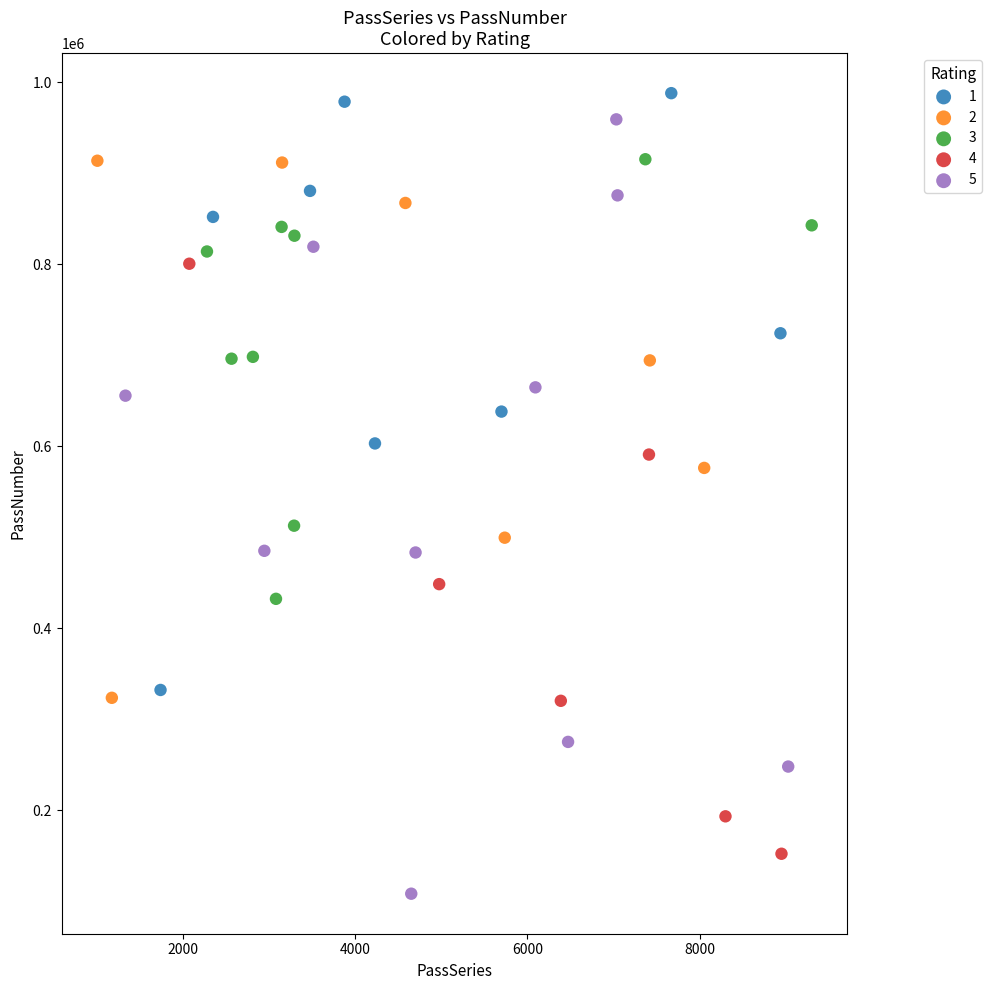

Which series reaches the minimum Y coordinate?

5